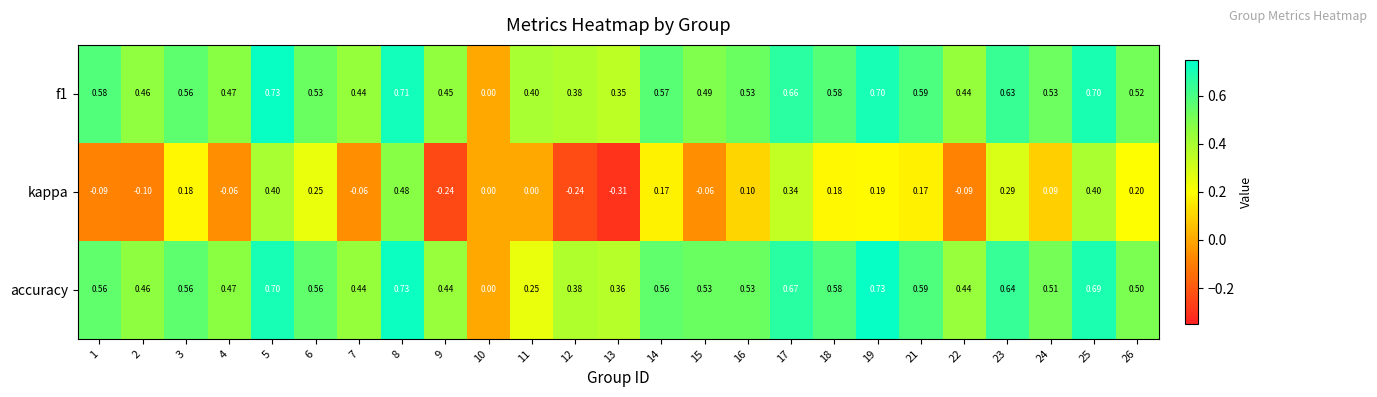

Between 10 and 24, which series saw the biggest shift?

f1